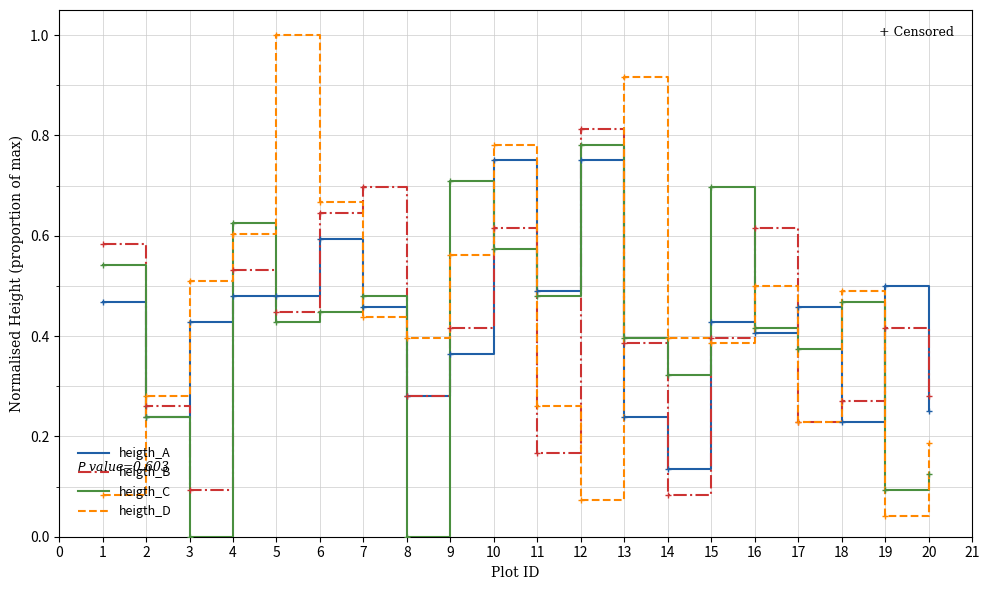

Is the value of heigth_A at 7 greater than the value of heigth_B at 2?

Yes